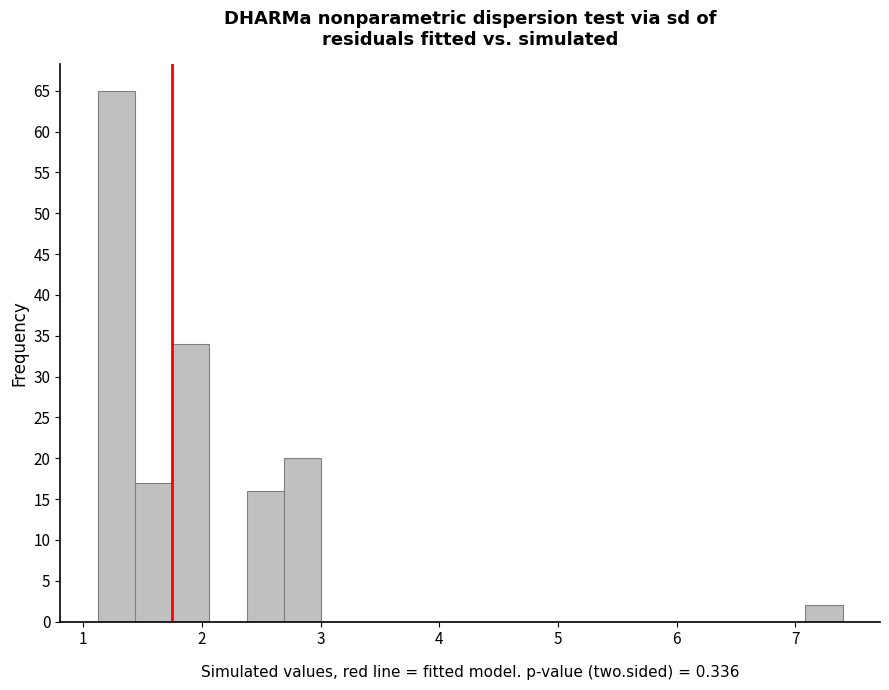

Around what value on the x-axis is the tallest bar? Give the approximate position of its centre, as read against the axis.

1.3